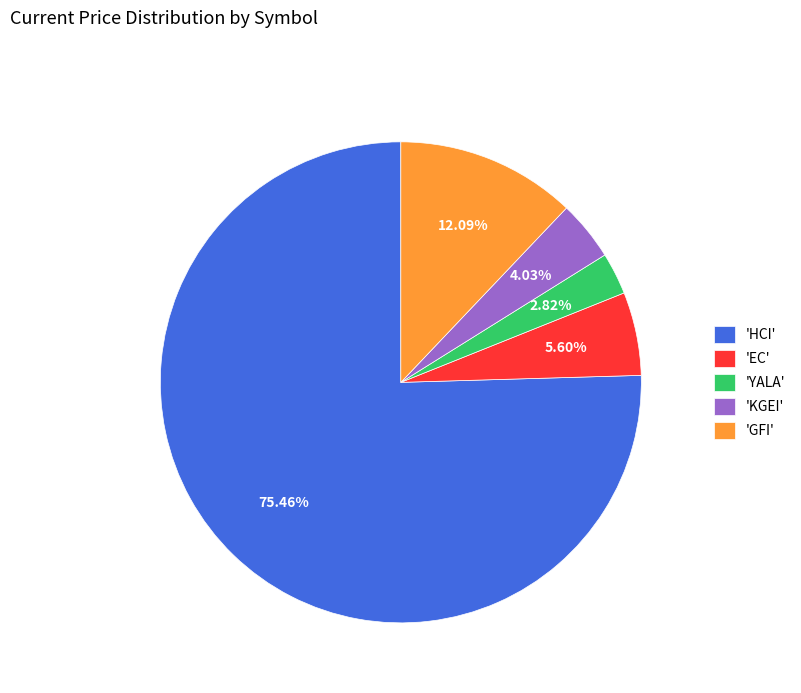

Is the sum of 'EC' and 'KGEI' greater than half?

No